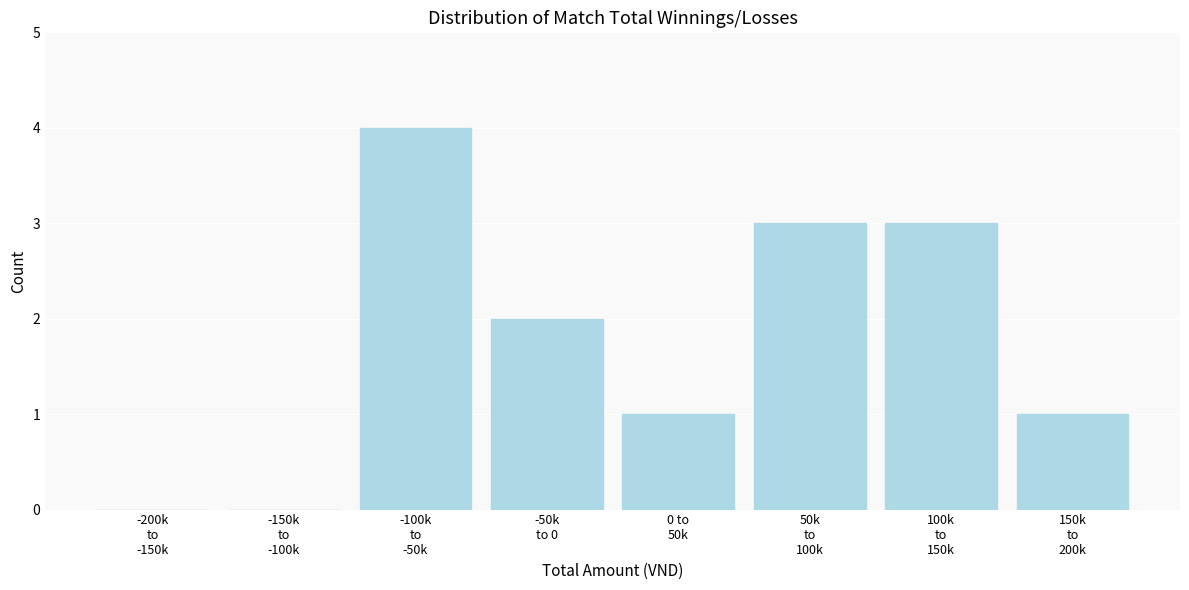

What is the sum of all values?

14